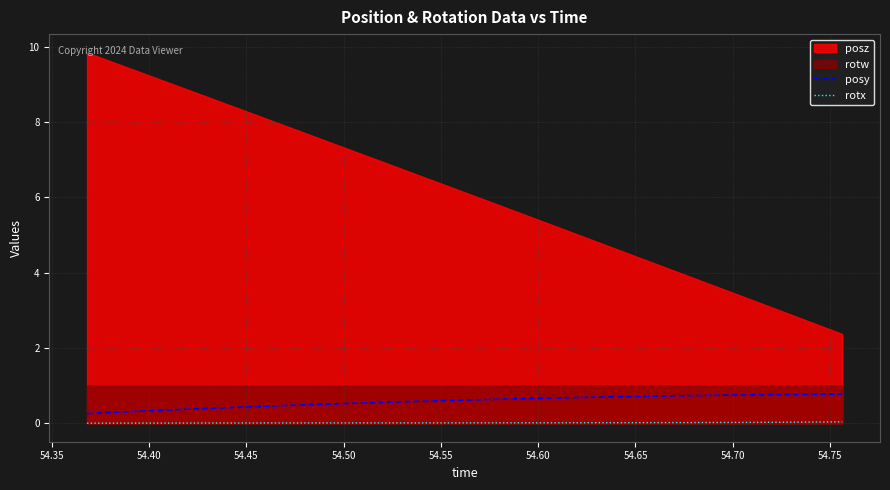

True or false: posy has more than 2 points higher than both neighbors.

False